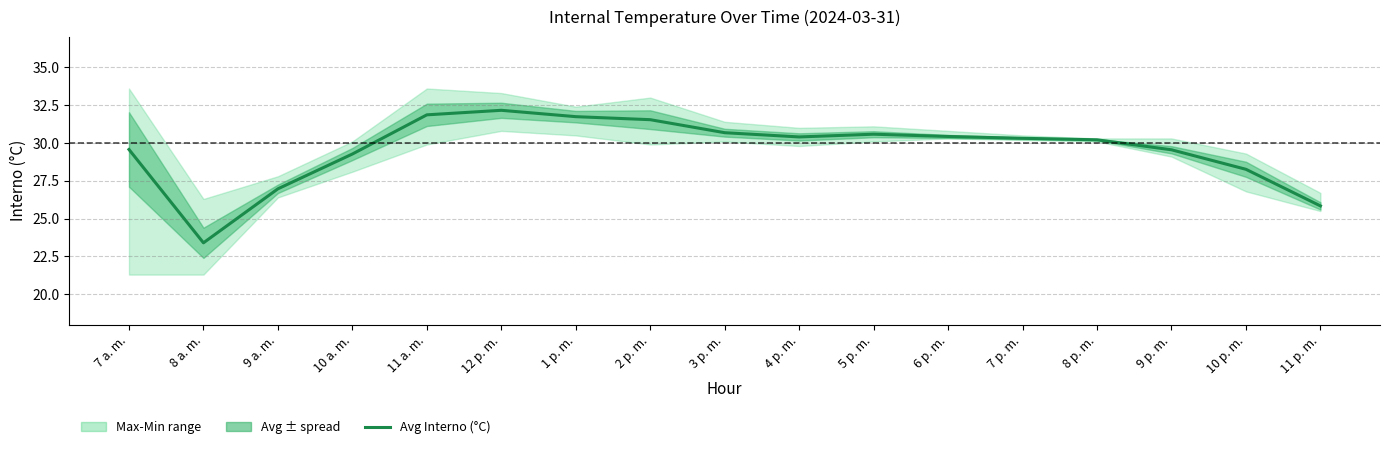

Between 9 a. m. and 8 a. m., which is larger?

9 a. m.